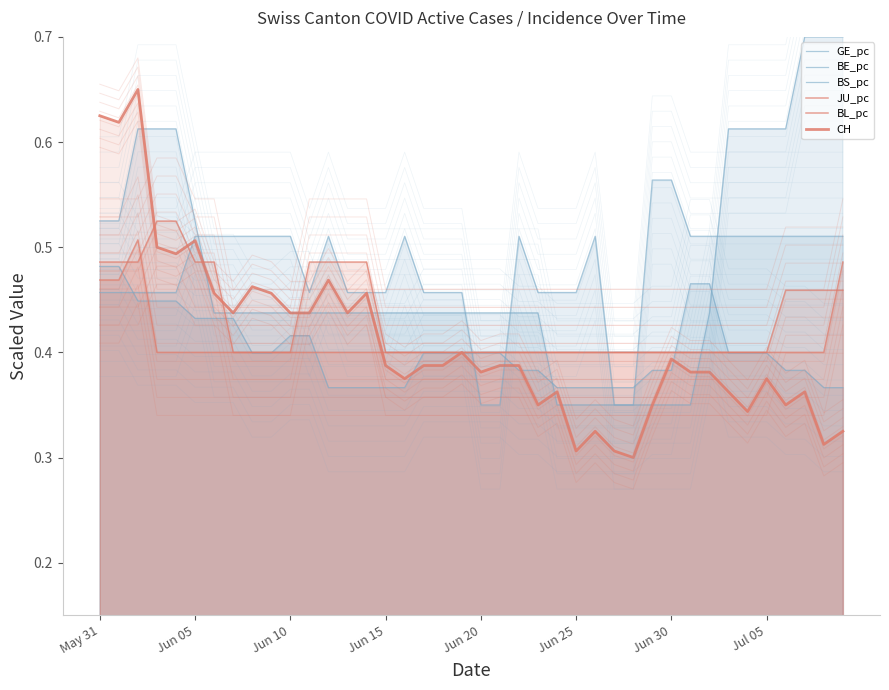

List the series in order of their peak value, highest first.

BS_pc, CH, GE_pc, JU_pc, BL_pc, BE_pc